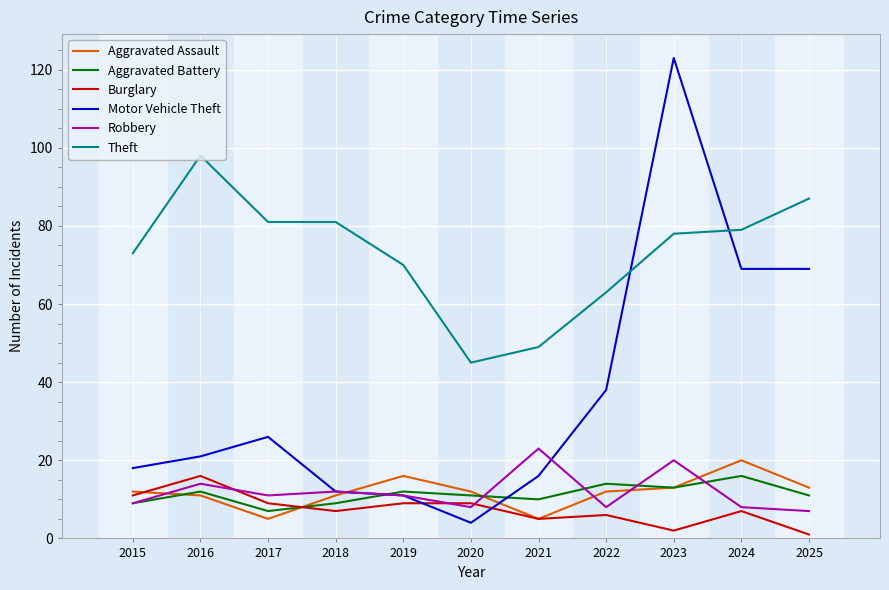

Where is Robbery nearest to the value 15?

2016